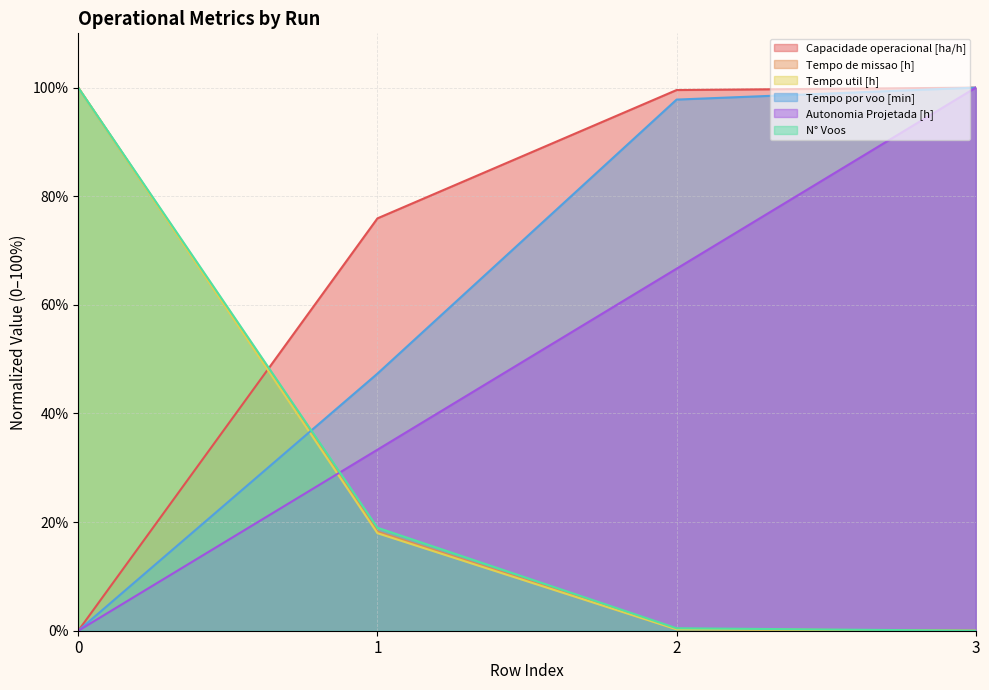

True or false: Tempo de missao [h] has more than 2 points higher than both neighbors.

False